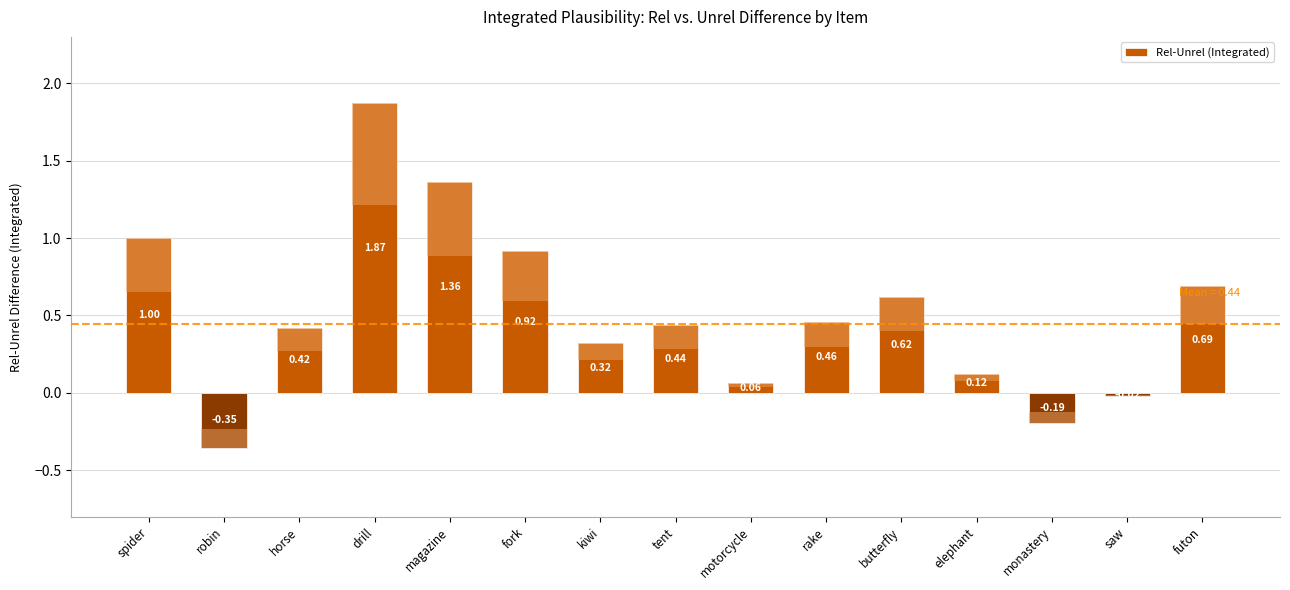

Is it true that the value at butterfly is 0.2?

False